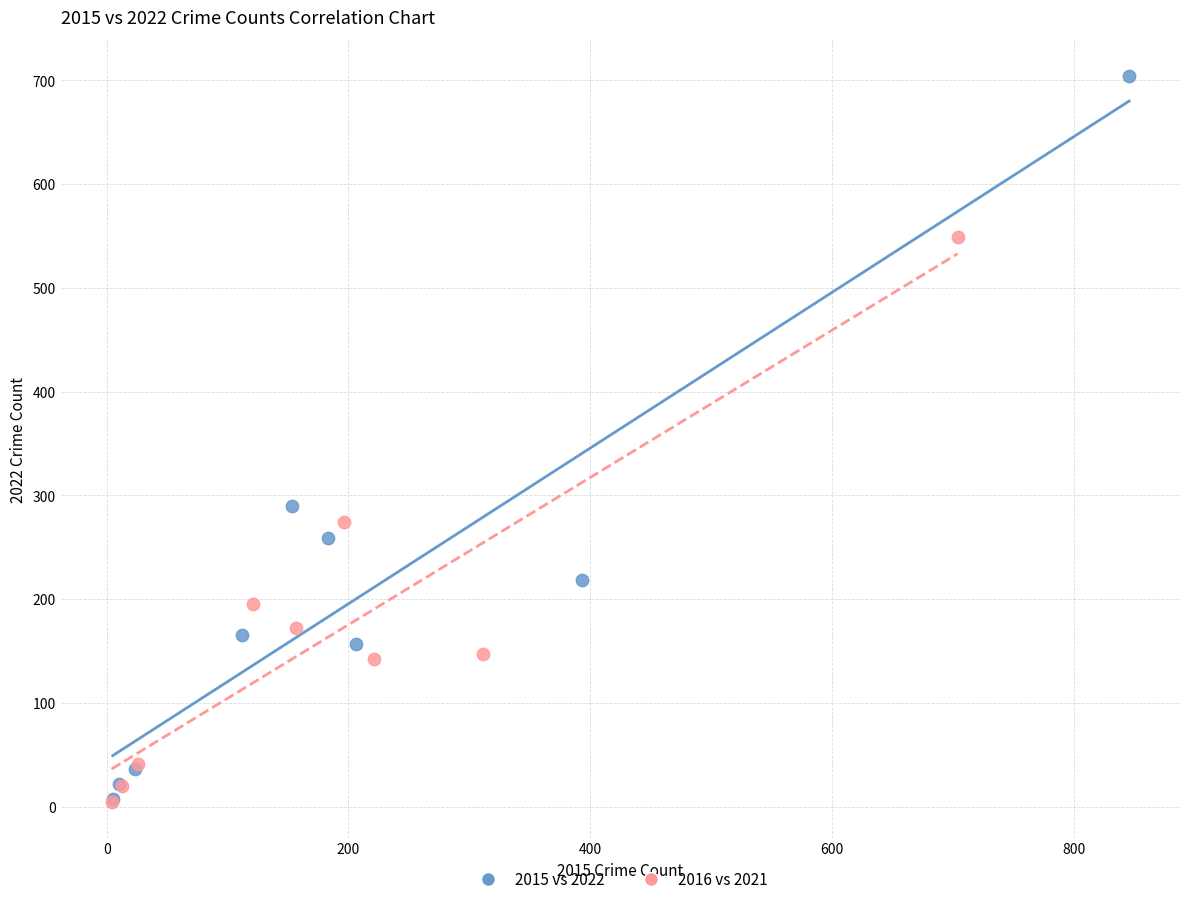

Which series contains the highest Y value?

2015 vs 2022